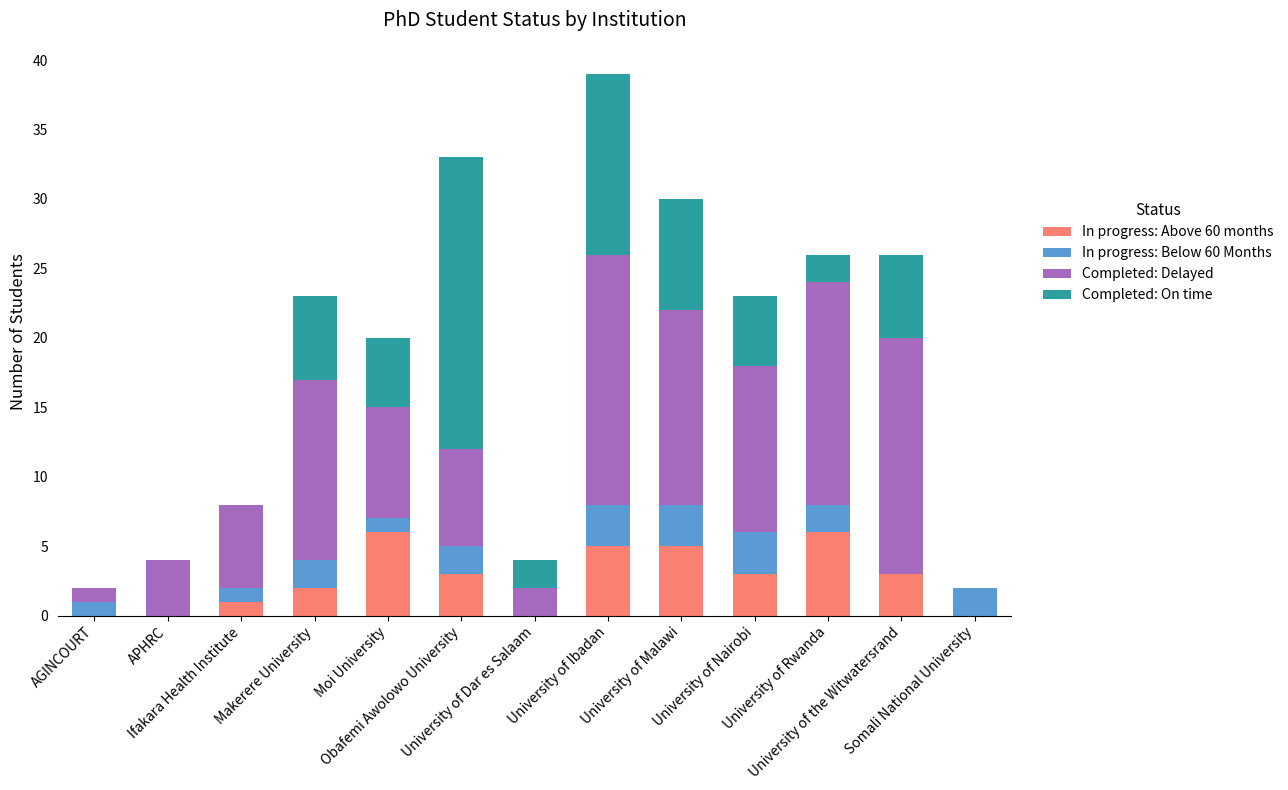

Are the bars horizontal?

No